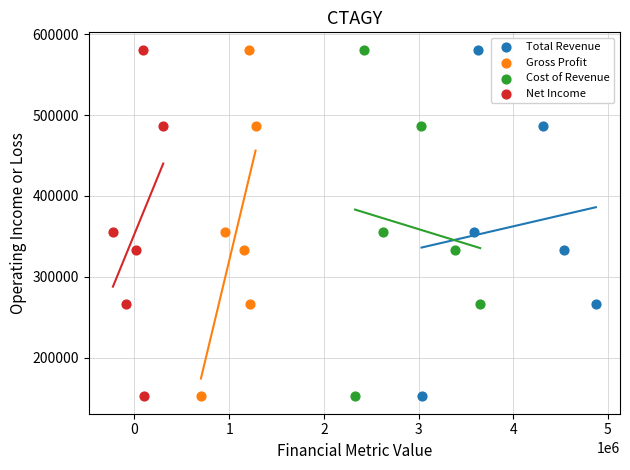

What are all the series names shown in the legend?

Total Revenue, Gross Profit, Cost of Revenue, Net Income